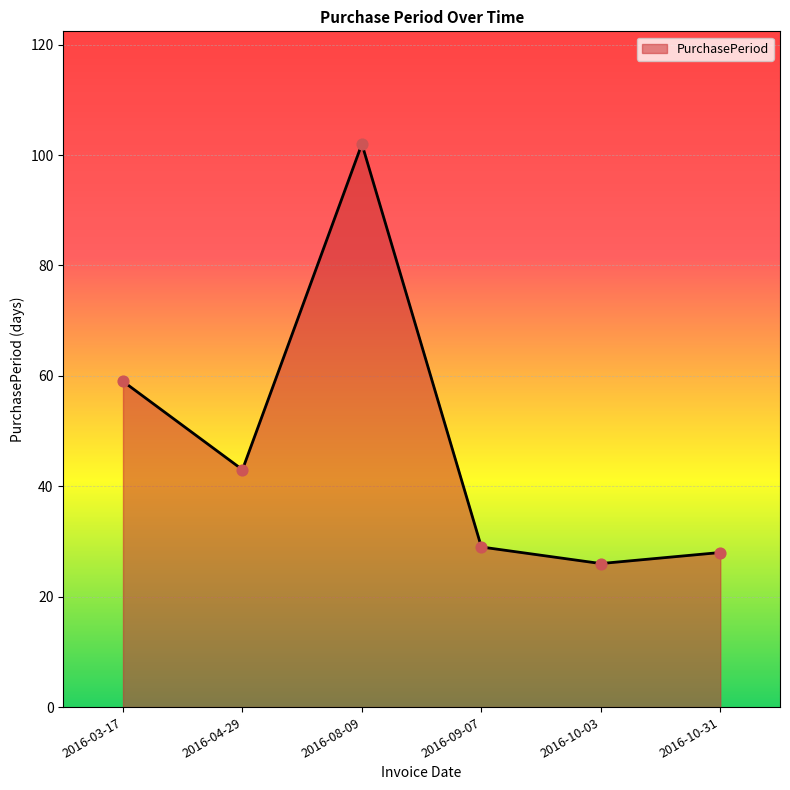

What is the ratio of the value at 2016-03-17 to the value at 2016-09-07?

2.0